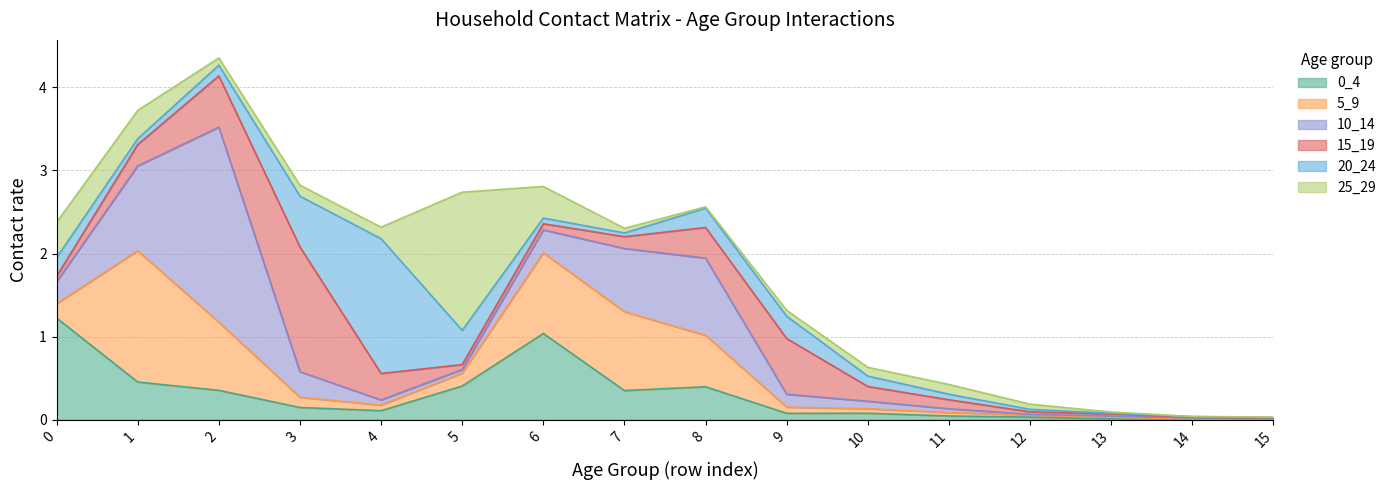

Rank the series by their maximum value, from lowest to highest.

0_4, 15_19, 5_9, 20_24, 25_29, 10_14